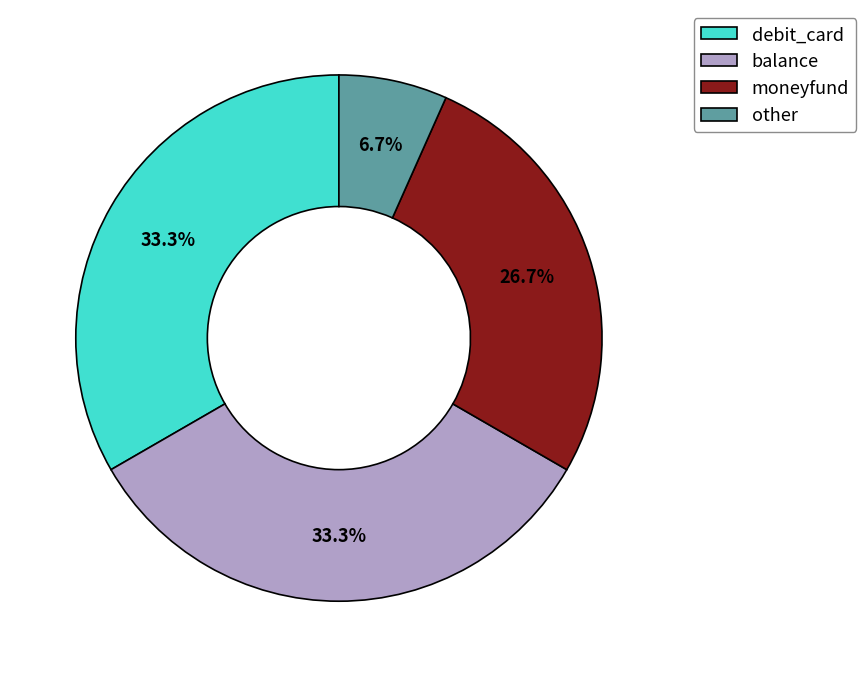

Between debit_card and moneyfund, which is larger?

debit_card